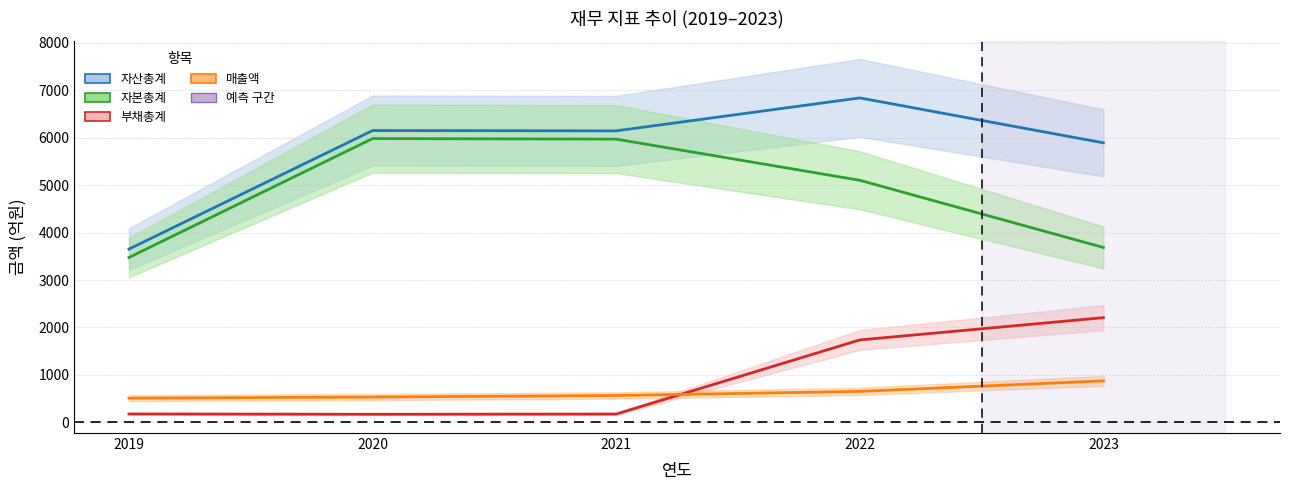

How many values in the 자본총계 series are below 5104?

2